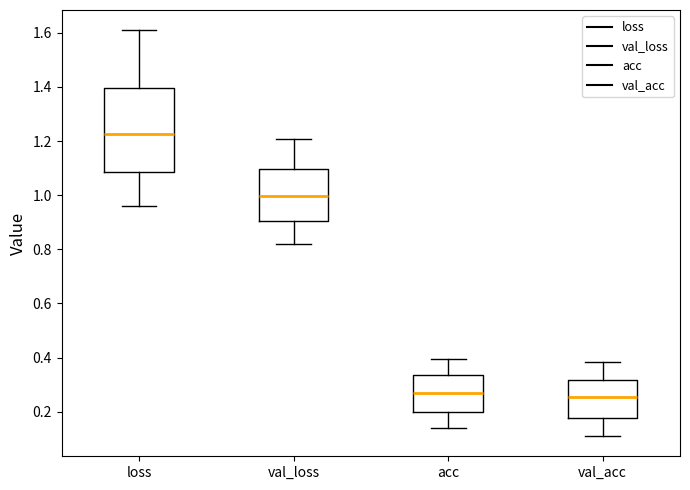

Which box's median line is the highest?

loss